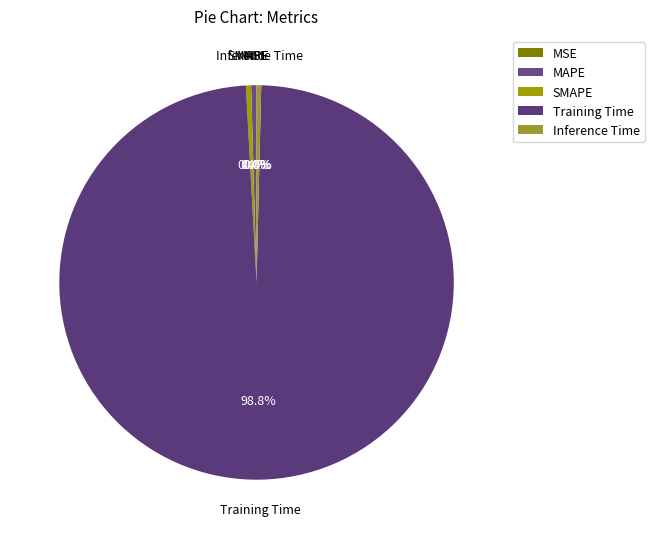

True or false: Training Time accounts for 99% of the total.

True